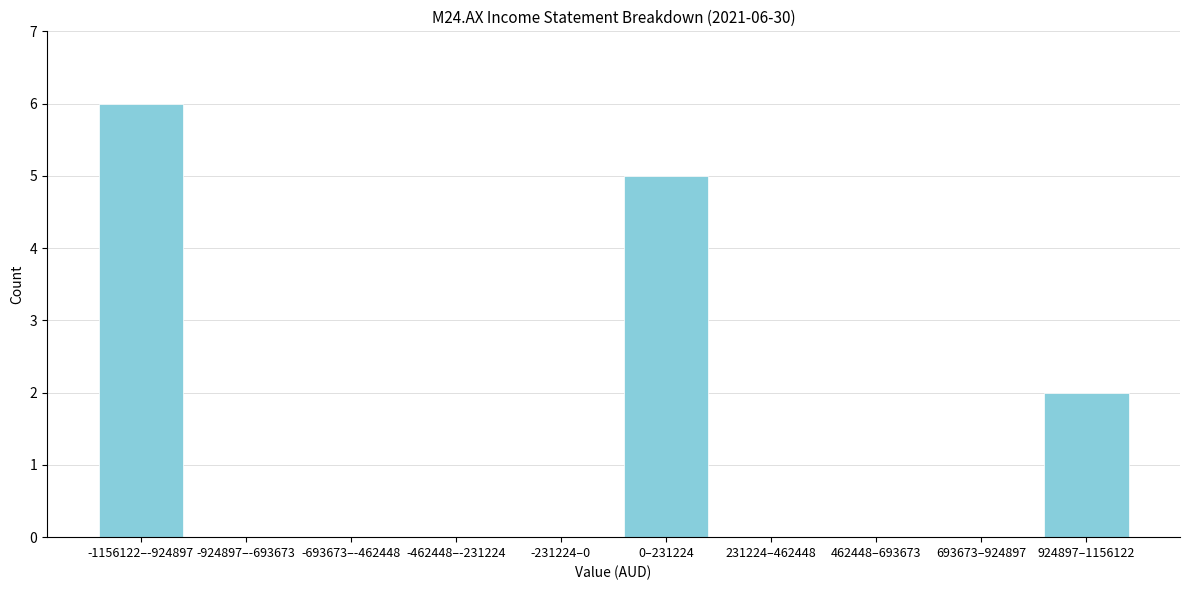

Reading left to right, transcribe all the data shown in this chart.

-1156122–-924897=6	-924897–-693673=0	-693673–-462448=0	-462448–-231224=0	-231224–0=0	0–231224=5	231224–462448=0	462448–693673=0	693673–924897=0	924897–1156122=2